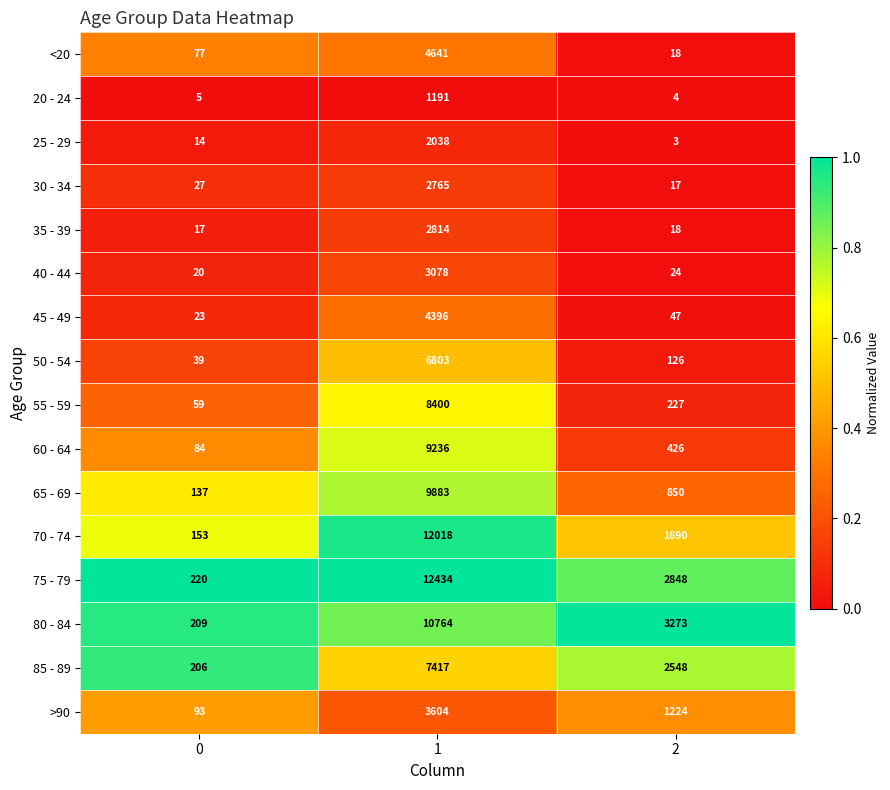

Is it true that 30 - 34 equals 2765 at 1?

True